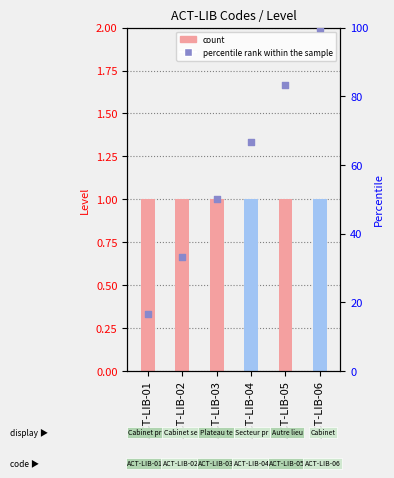

Which series reaches the minimum Y coordinate?

Level